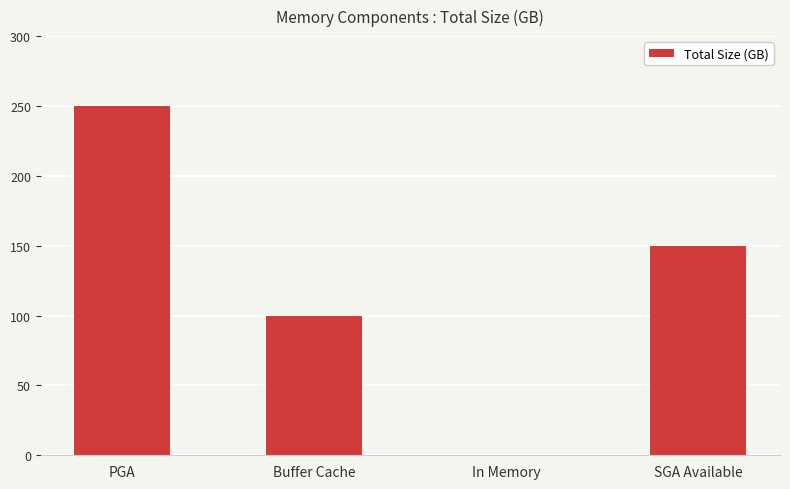

What is the ratio of the value at PGA to the value at Buffer Cache?

2.5